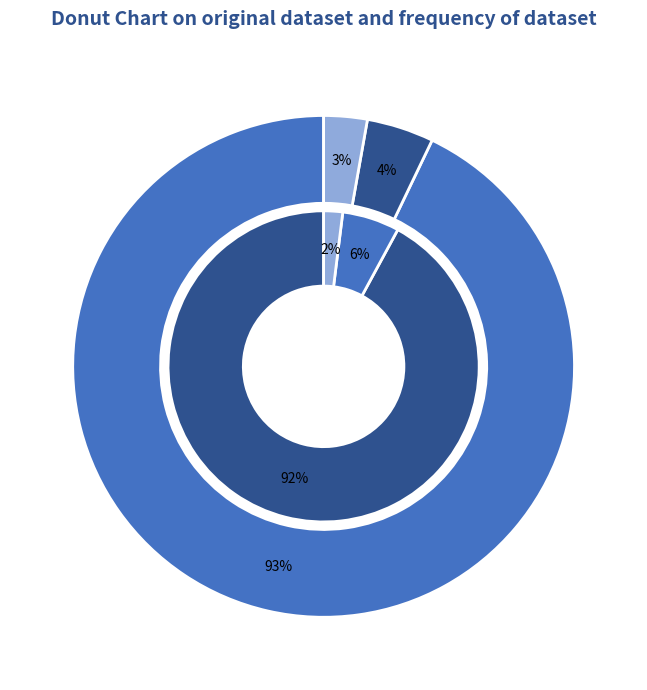

Combined, do SAM and Diarrhoea account for over 50%?

Yes